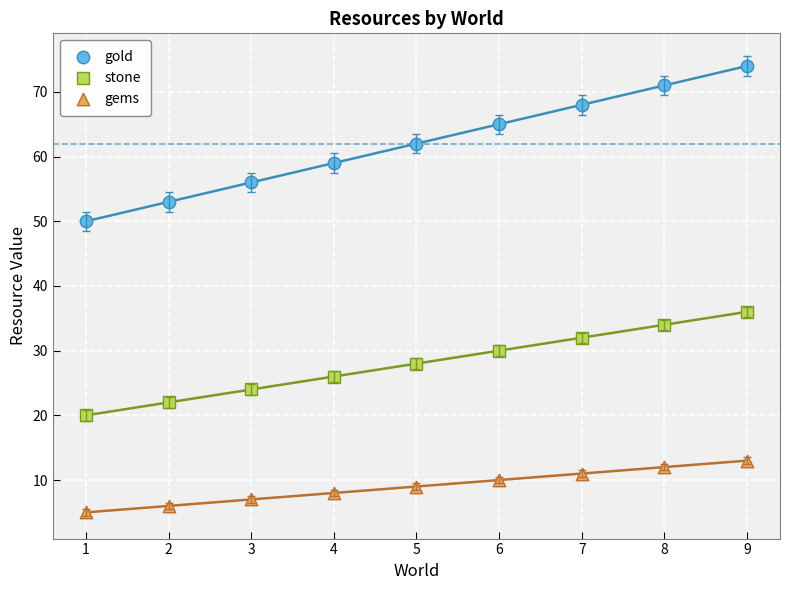

Across all series, what Y value is closest to 39?

36